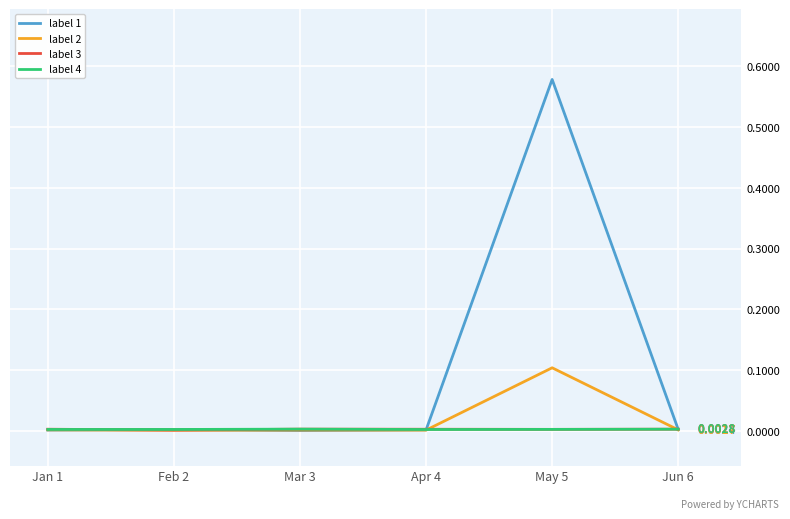

What is the sum of the label 2 values at May 5 and Apr 4?

0.1